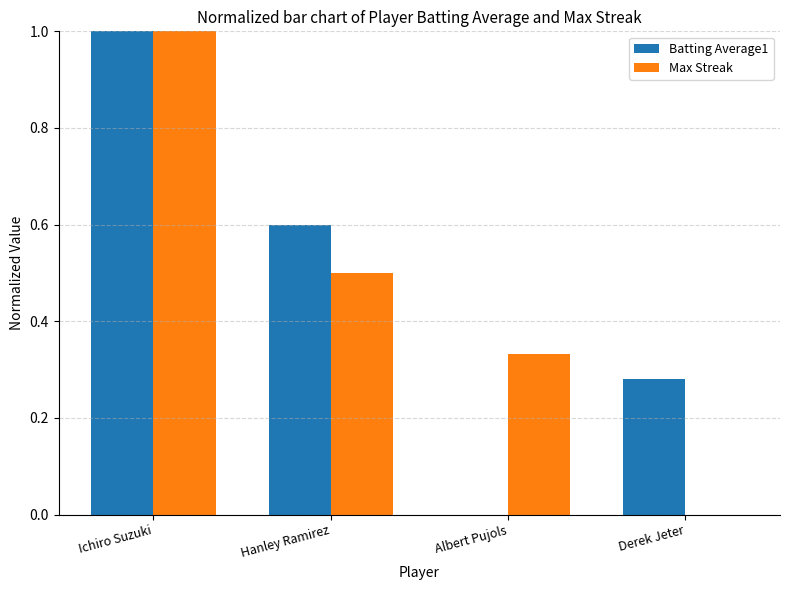

What is the highest value of the Max Streak series?

1.0